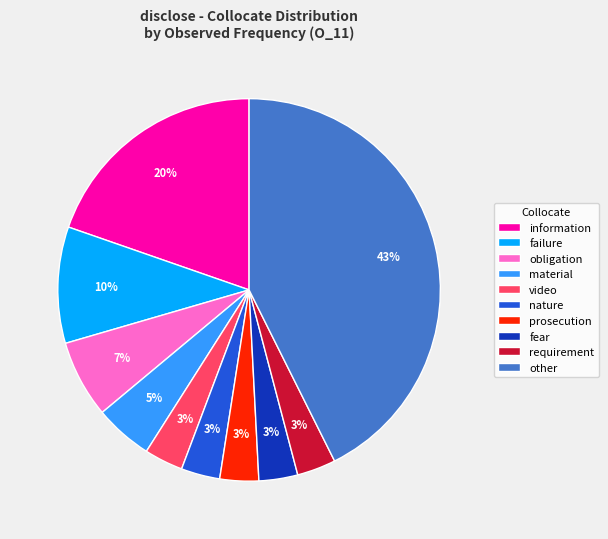

What percentage is the other slice, to the nearest percent?

43%